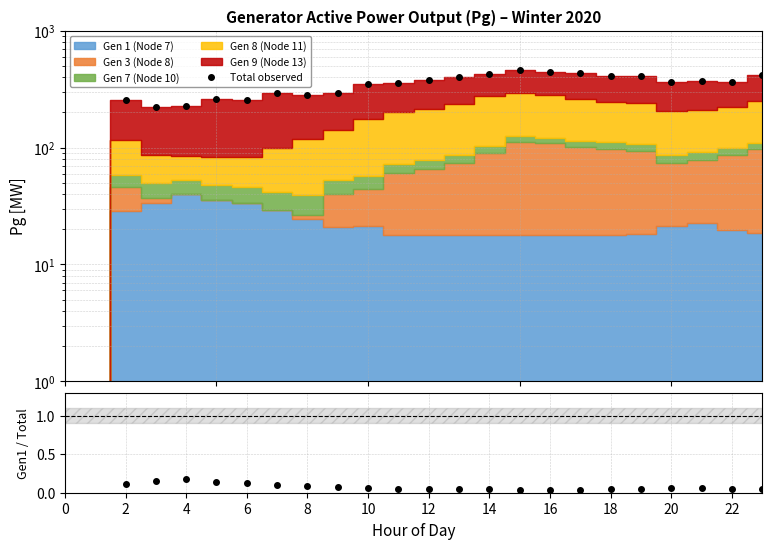

How many lines are shown in the chart?

2